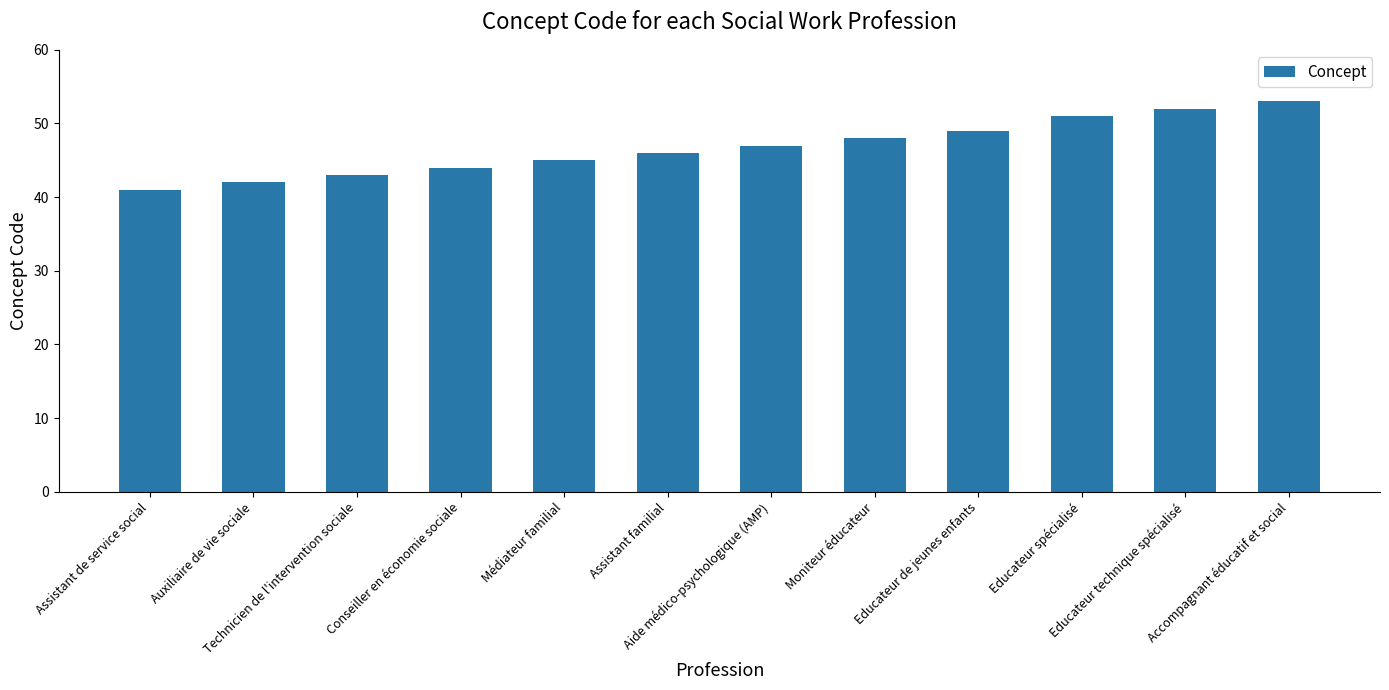

Between Auxiliaire de vie sociale and Educateur de jeunes enfants, which is larger?

Educateur de jeunes enfants